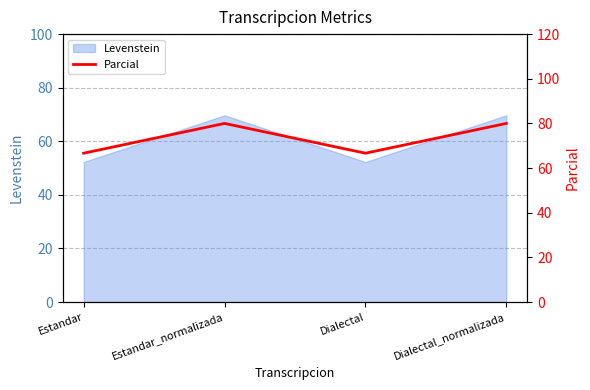

True or false: the data shows 13.9 at Estandar.

False